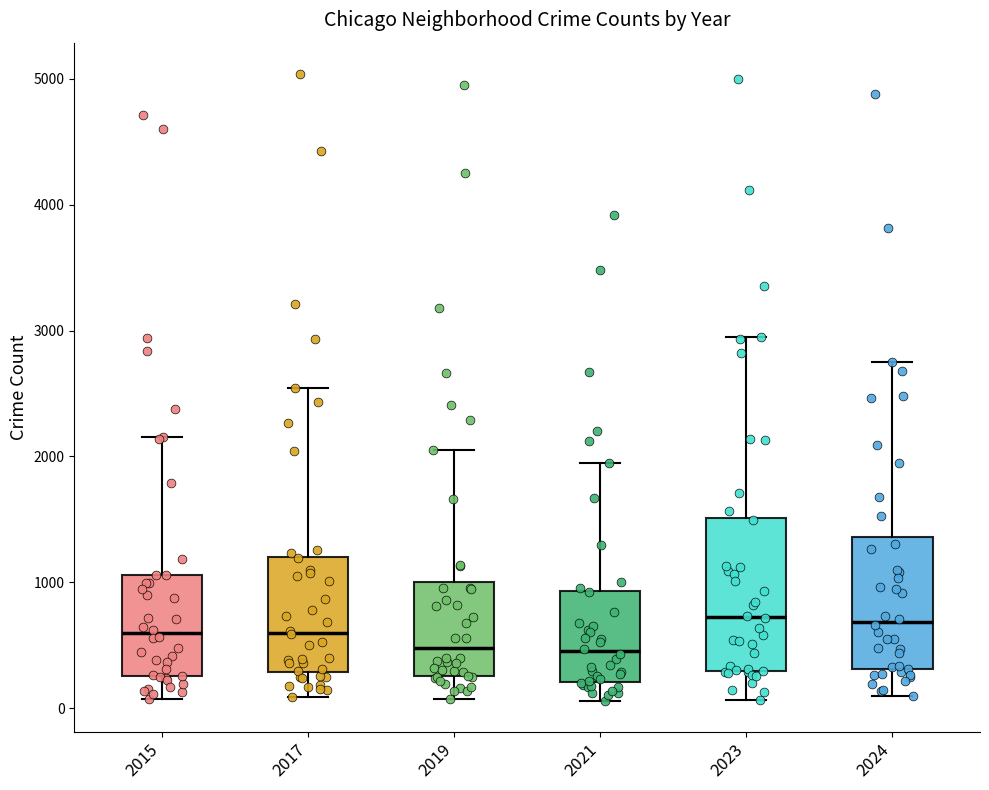

Reading left to right, transcribe this box plot: for each box, give where its median line is, the range the box spans, and where its two whiskers end, as read against the y-axis. The values are not printed on the chart, so give them approximately, as read against the axis.

2015: median 600, box 300 to 1100, whiskers 100 to 2200
2017: median 600, box 300 to 1200, whiskers 100 to 2500
2019: median 500, box 300 to 1000, whiskers 100 to 2100
2021: median 500, box 200 to 900, whiskers 100 to 1900
2023: median 700, box 300 to 1500, whiskers 100 to 2900
2024: median 700, box 300 to 1400, whiskers 100 to 2700